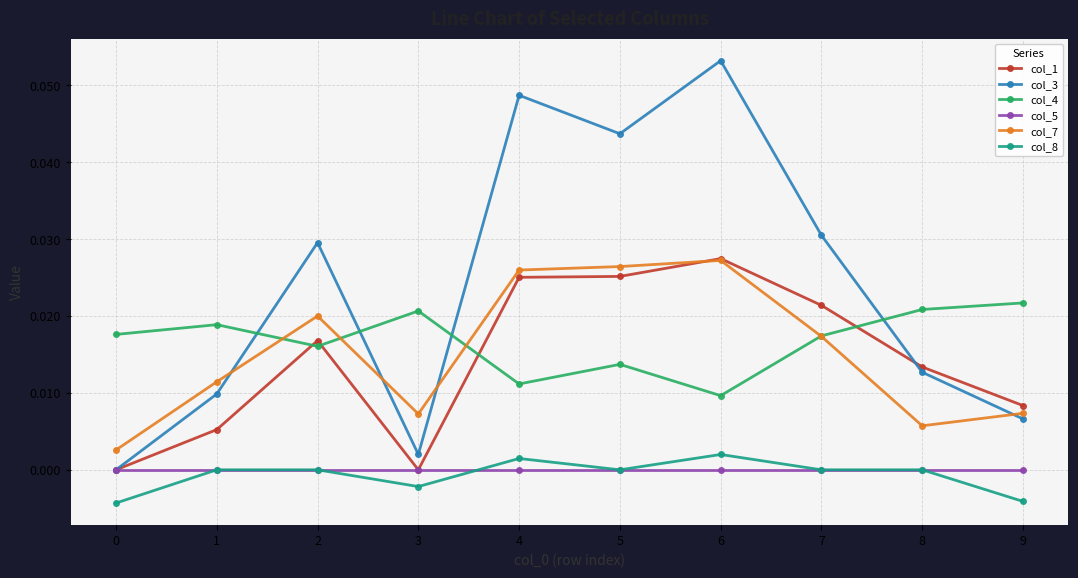

After their last crossing, which series has the higher values: col_1 or col_7?

col_1